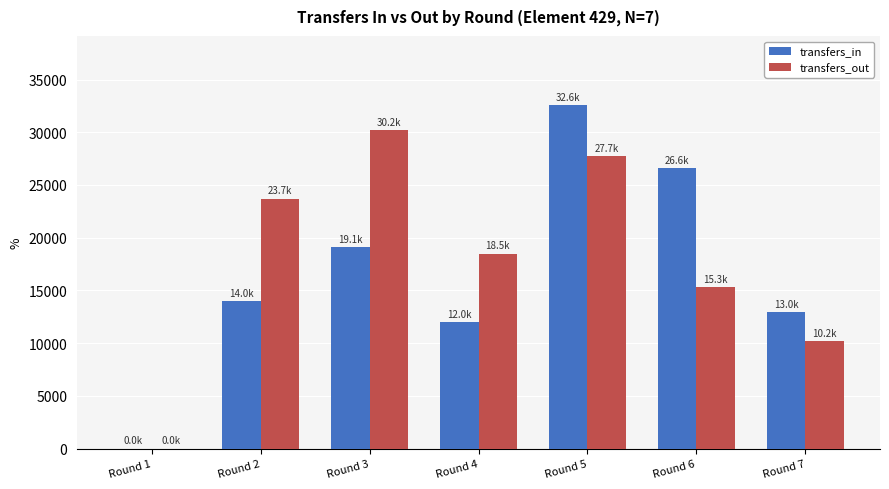

At which category is the sum across all series the highest?

Round 5